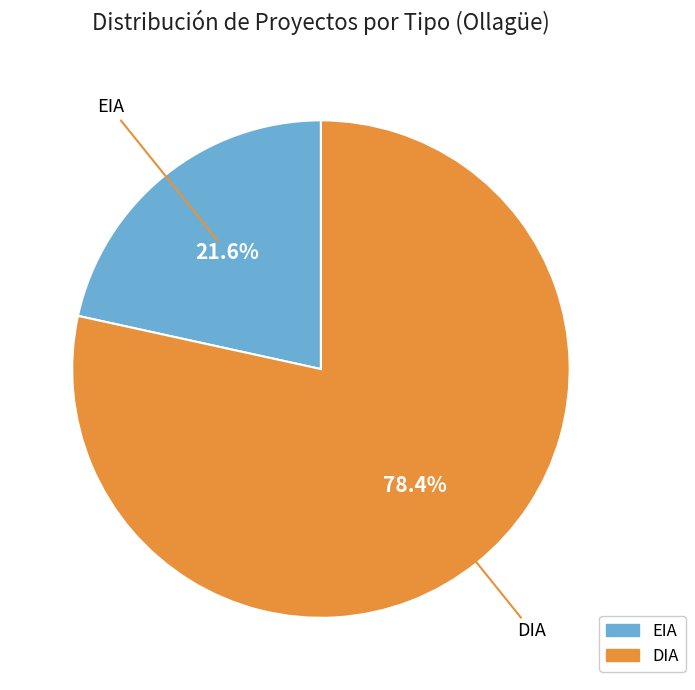

Which category accounts for the majority?

DIA